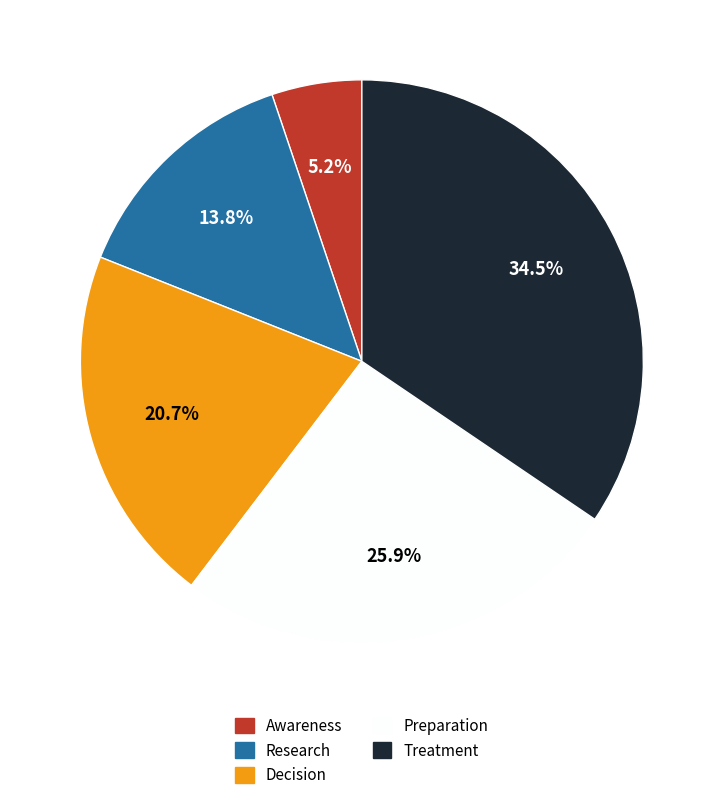

What portion of the pie excludes Treatment?

65.5%